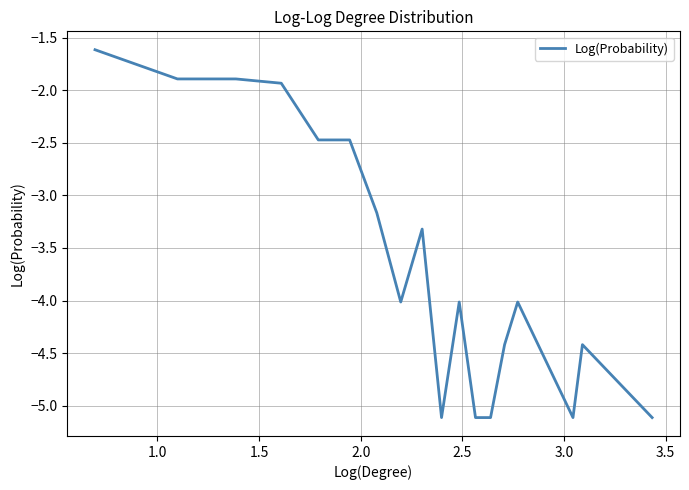

Reading left to right, what are all the values shown in this chart?

-1.6	-1.9	-1.9	-1.9	-2.5	-2.5	-3.2	-4.0	-3.3	-5.1	-4.0	-5.1	-5.1	-4.4	-4.0	-5.1	-4.4	-5.1